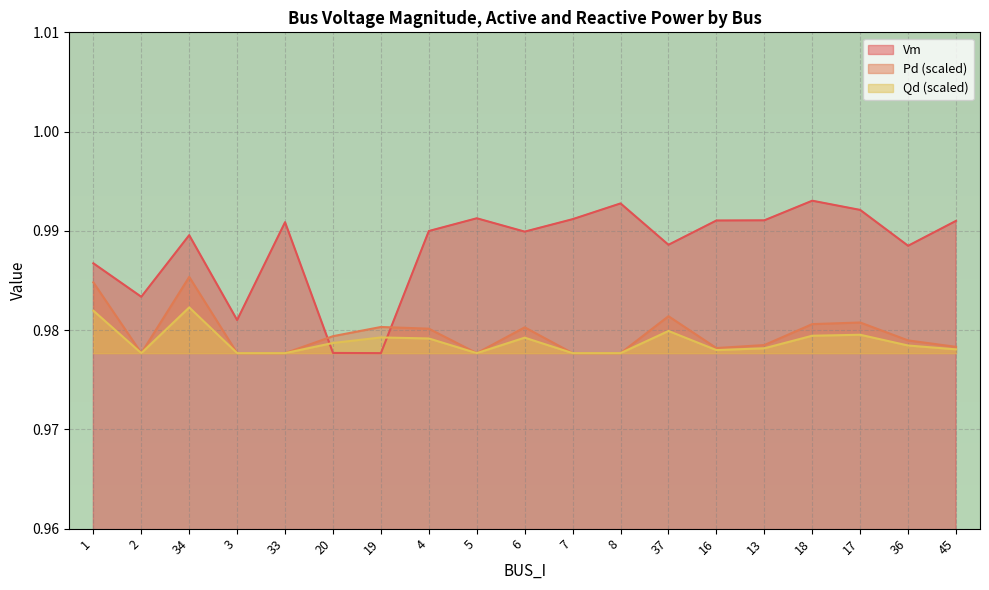

How many Vm values are between 0 and 1?

19